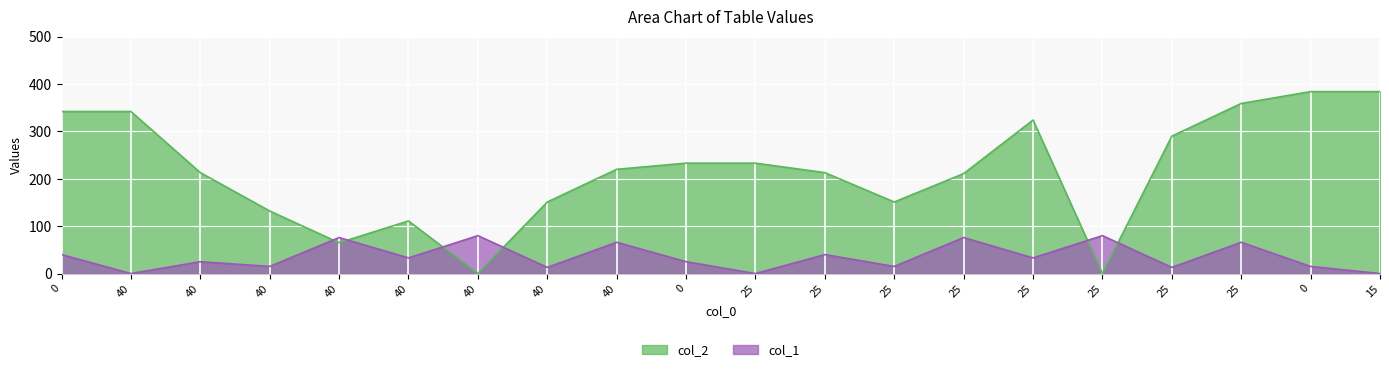

How many values in col_1 are above zero?

17